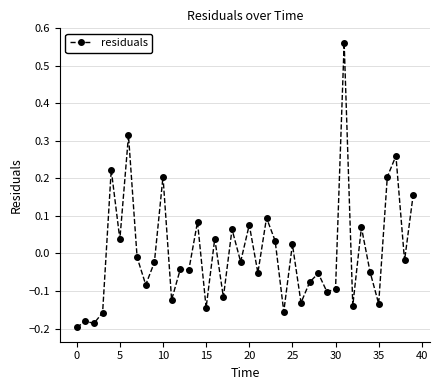

What is the difference between the maximum and minimum values?

0.8